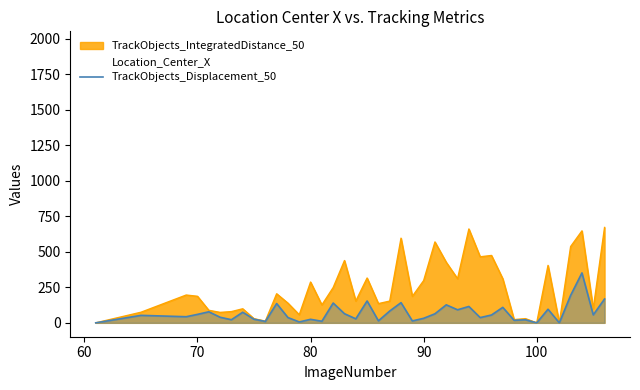

What is the maximum value for TrackObjects_Displacement_50?

351.3